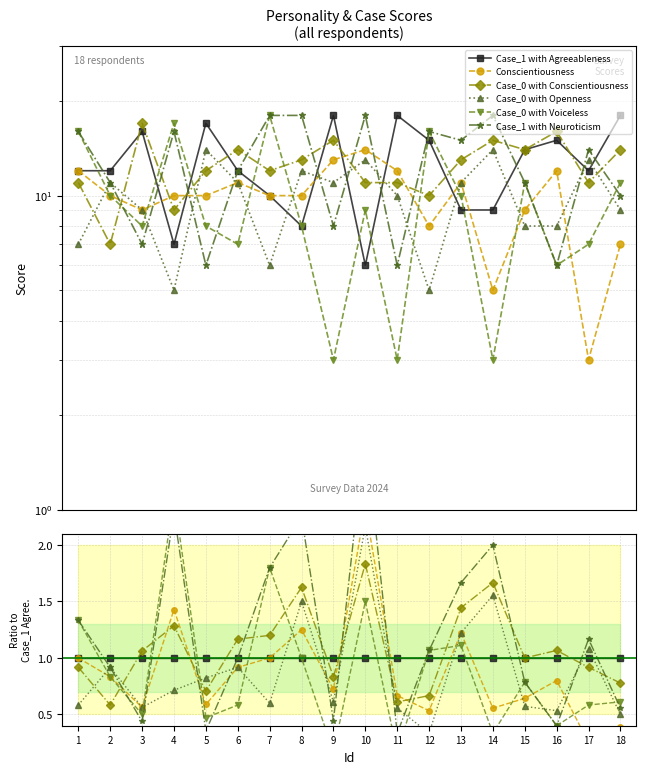

Rank the series at 18 from lowest to highest value.

Conscientiousness, Case_0 with Openness, Case_1 with Neuroticism, Case_0 with Voiceless, Case_0 with Conscientiousness, Case_1 with Agreeableness